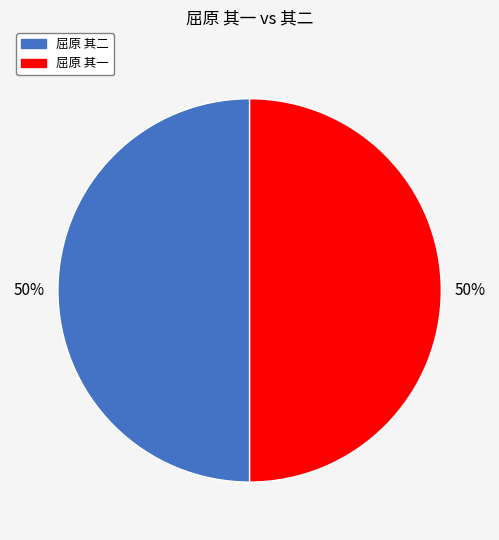

Do 屈原 其二 and 屈原 其一 together represent more than half of the pie?

Yes